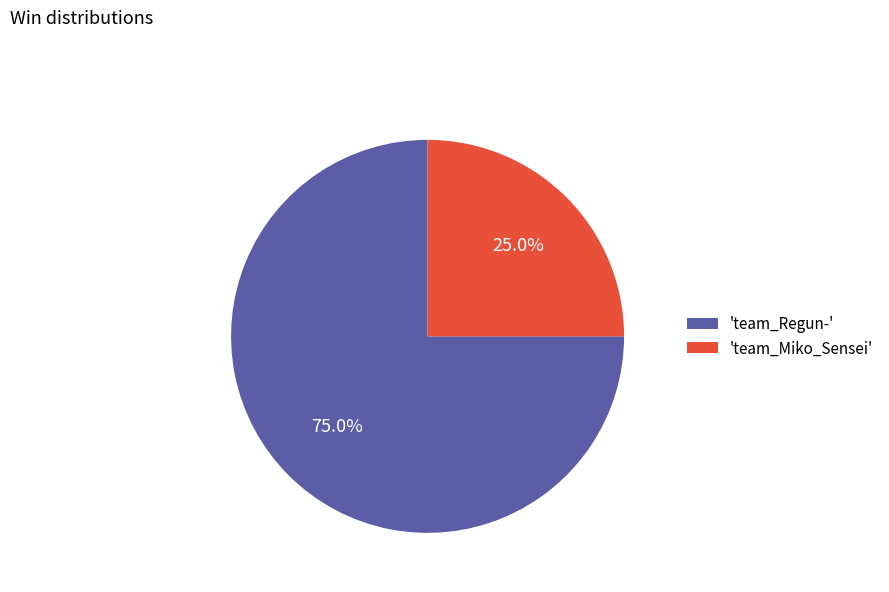

Which category has the smallest portion of the pie?

'team_Miko_Sensei'